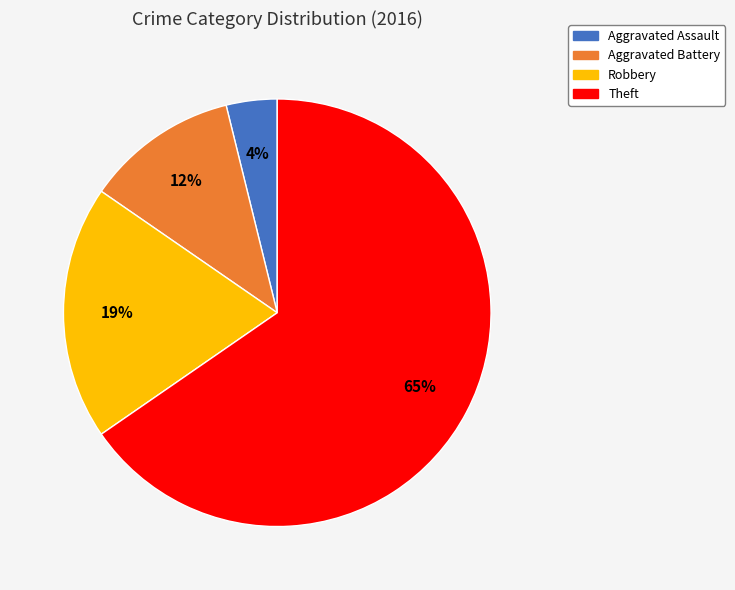

Between Aggravated Battery and Theft, which is larger?

Theft